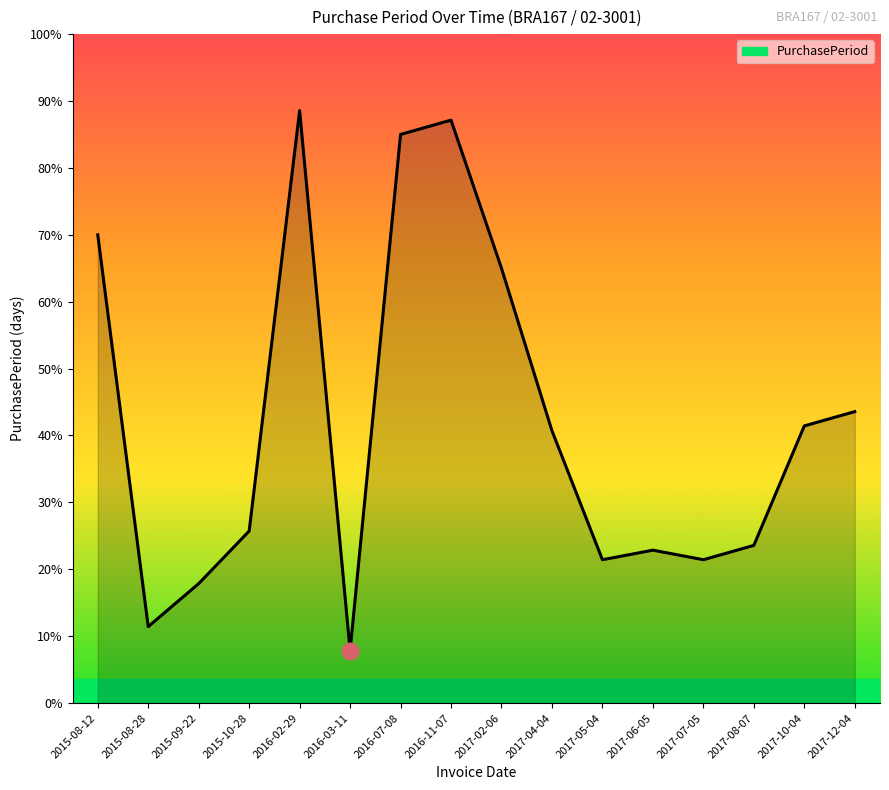

Between 2015-10-28 and 2017-06-05, which is larger?

2015-10-28